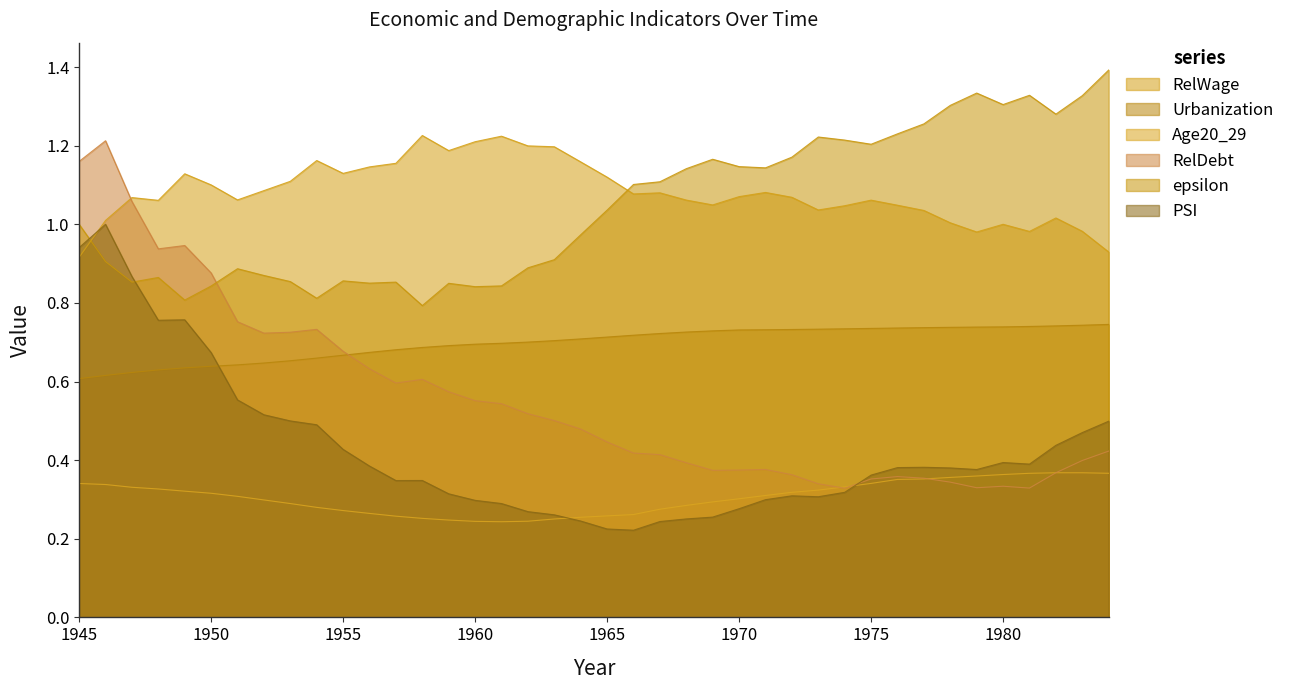

How many data points does each series have?

40